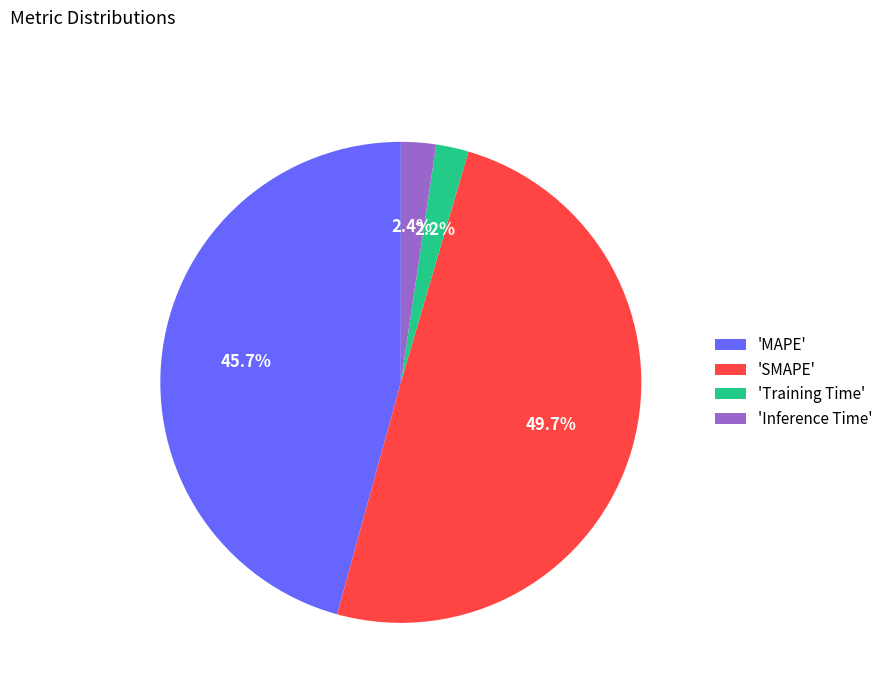

To the nearest percent, what is the average slice percentage?

25%